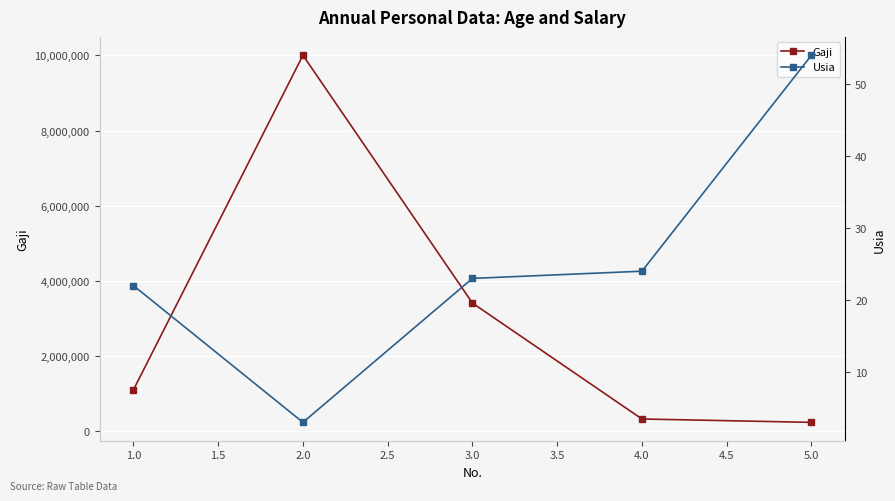

True or false: Gaji and Usia intersect in this chart.

False